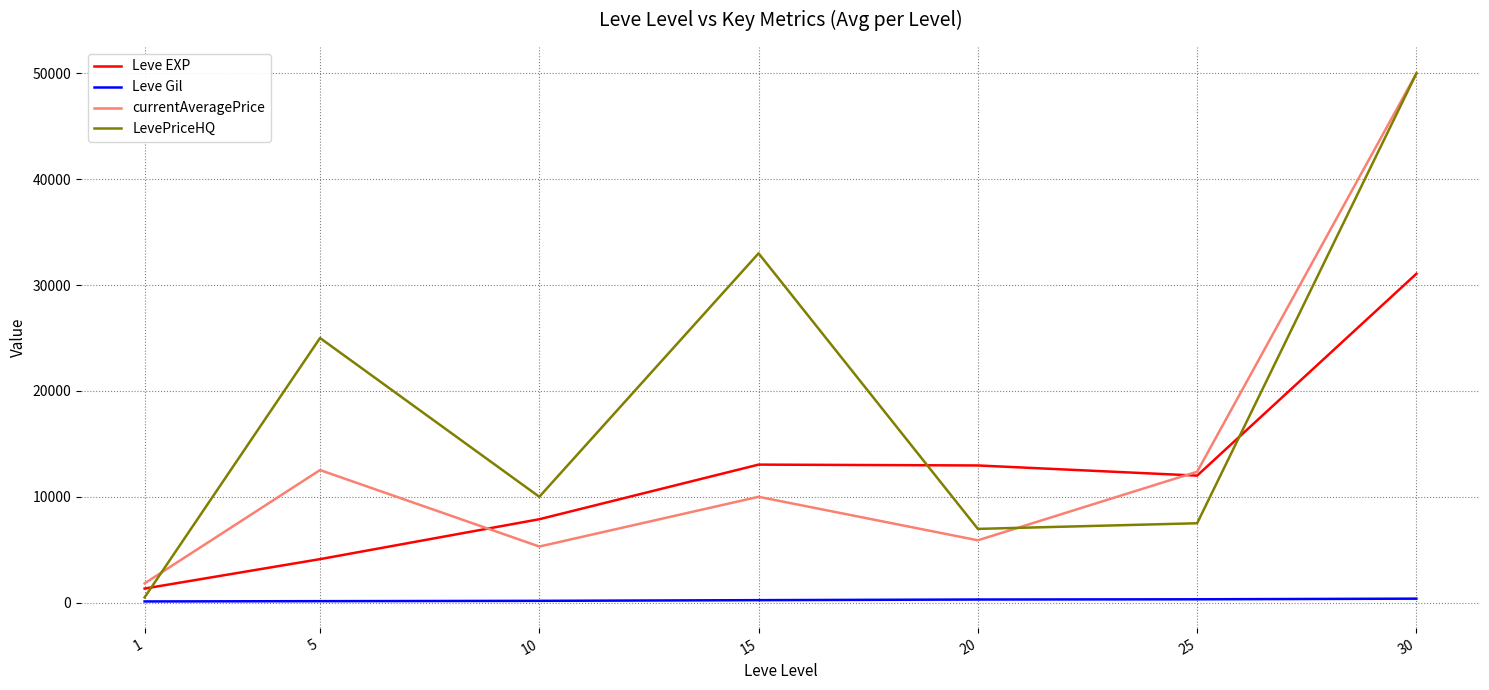

What is the sum of all LevePriceHQ values?

132967